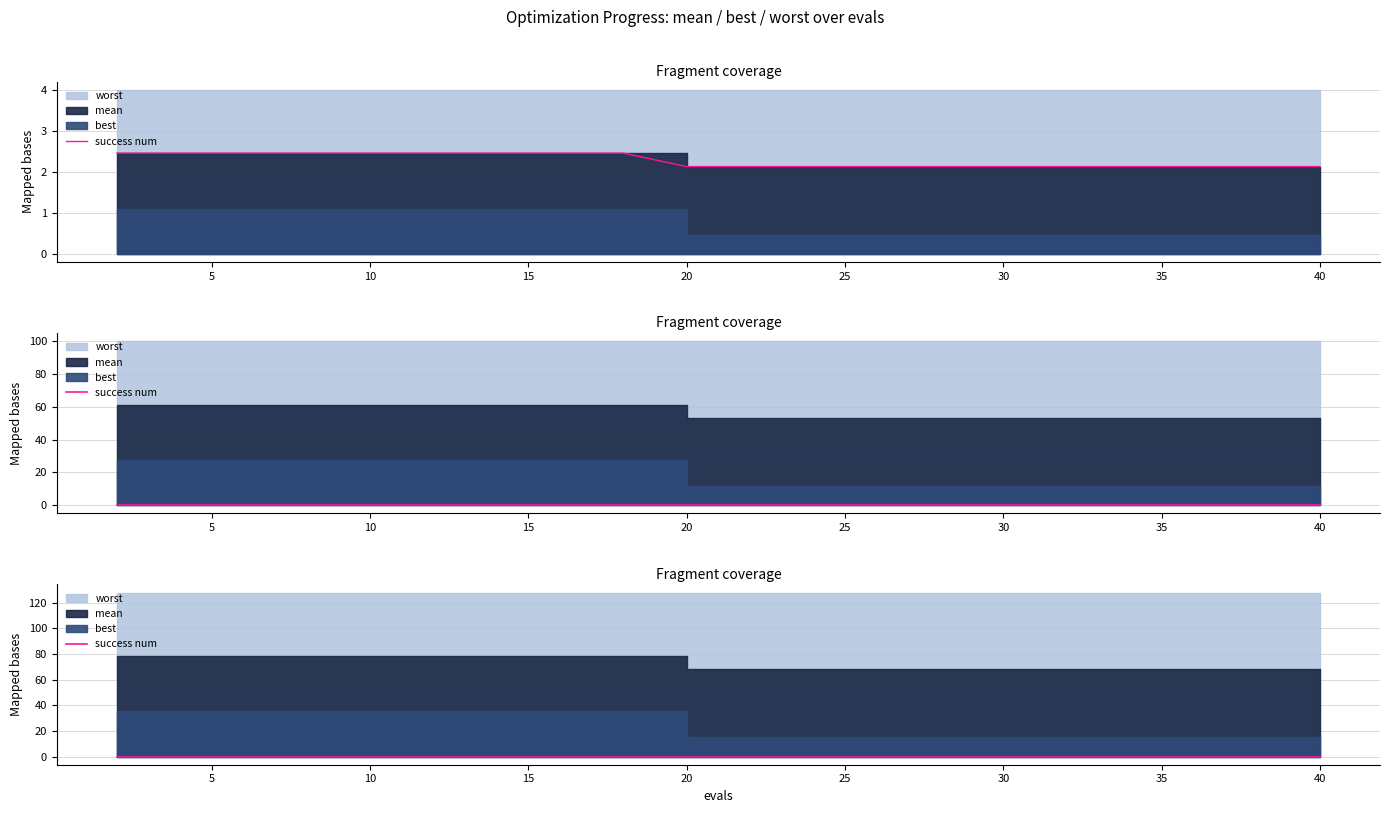

Does the chart have visible grid lines?

Yes